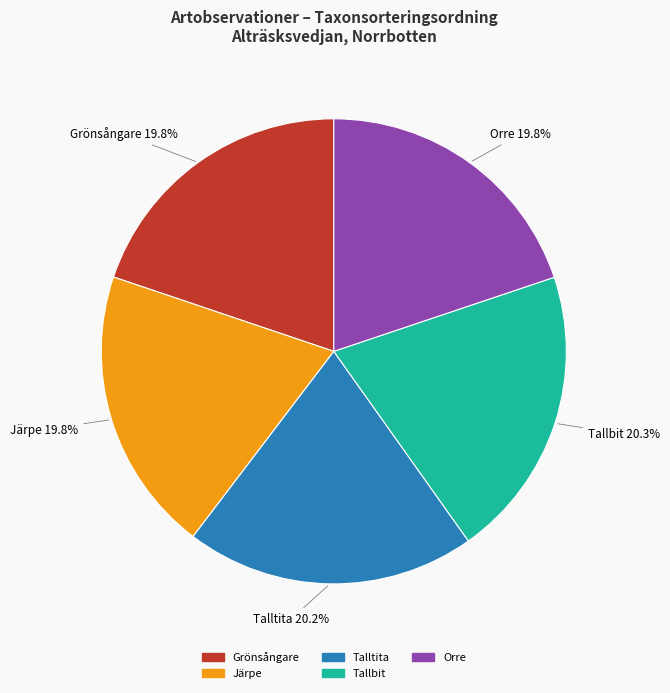

Is there any slice that represents more than half of the pie?

No